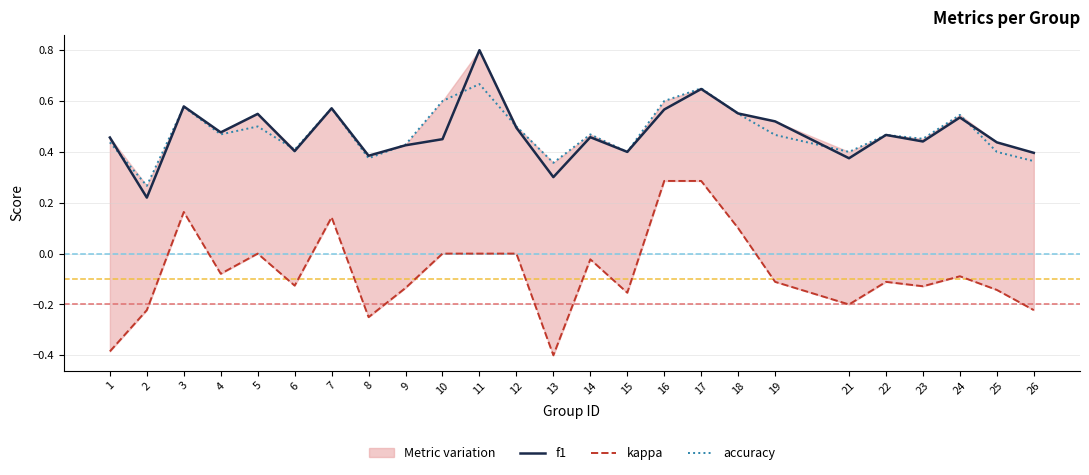

What is the value of the f1 point at the 13th from the left?

0.3